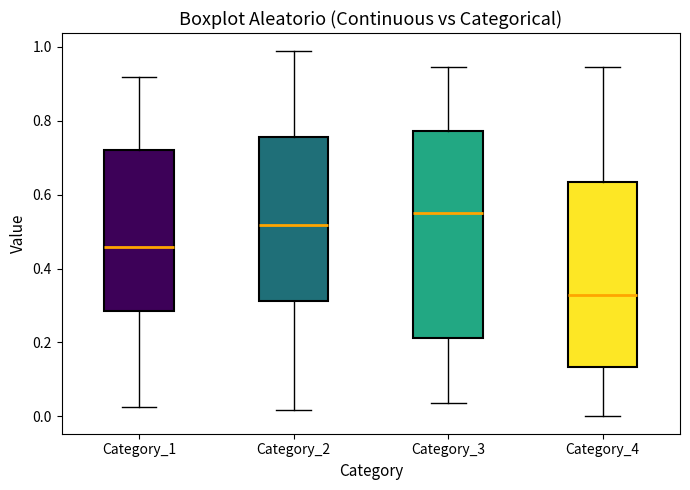

Reading left to right, transcribe this box plot: for each box, give where its median line is, the range the box spans, and where its two whiskers end, as read against the y-axis. The values are not printed on the chart, so give them approximately, as read against the axis.

Category_1: median 0.46, box 0.28 to 0.72, whiskers 0.02 to 0.92
Category_2: median 0.52, box 0.32 to 0.76, whiskers 0.02 to 0.98
Category_3: median 0.56, box 0.22 to 0.78, whiskers 0.04 to 0.94
Category_4: median 0.32, box 0.14 to 0.64, whiskers 0.00 to 0.94